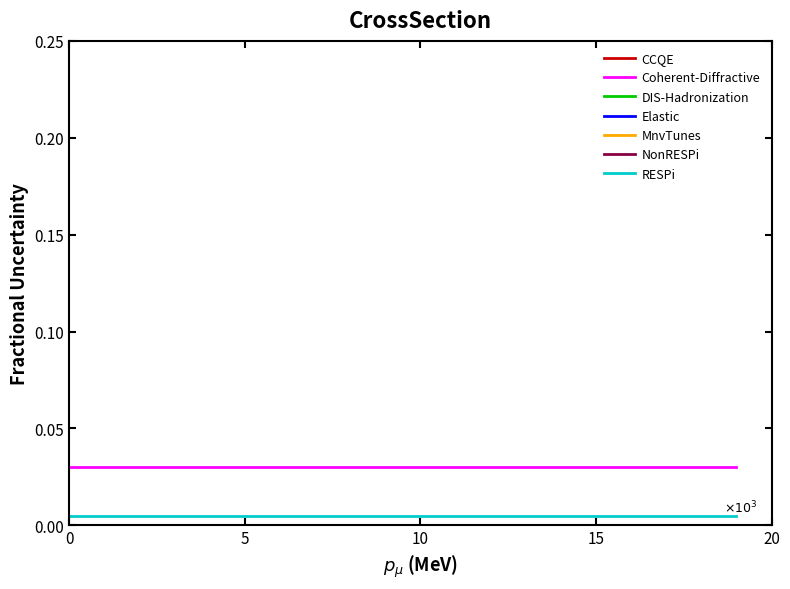

Which series has the largest total across all categories?

Coherent-Diffractive